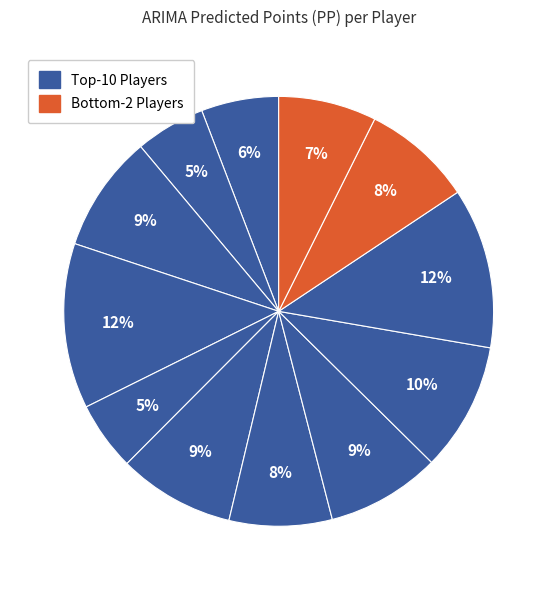

How many slices are in this pie chart?

12